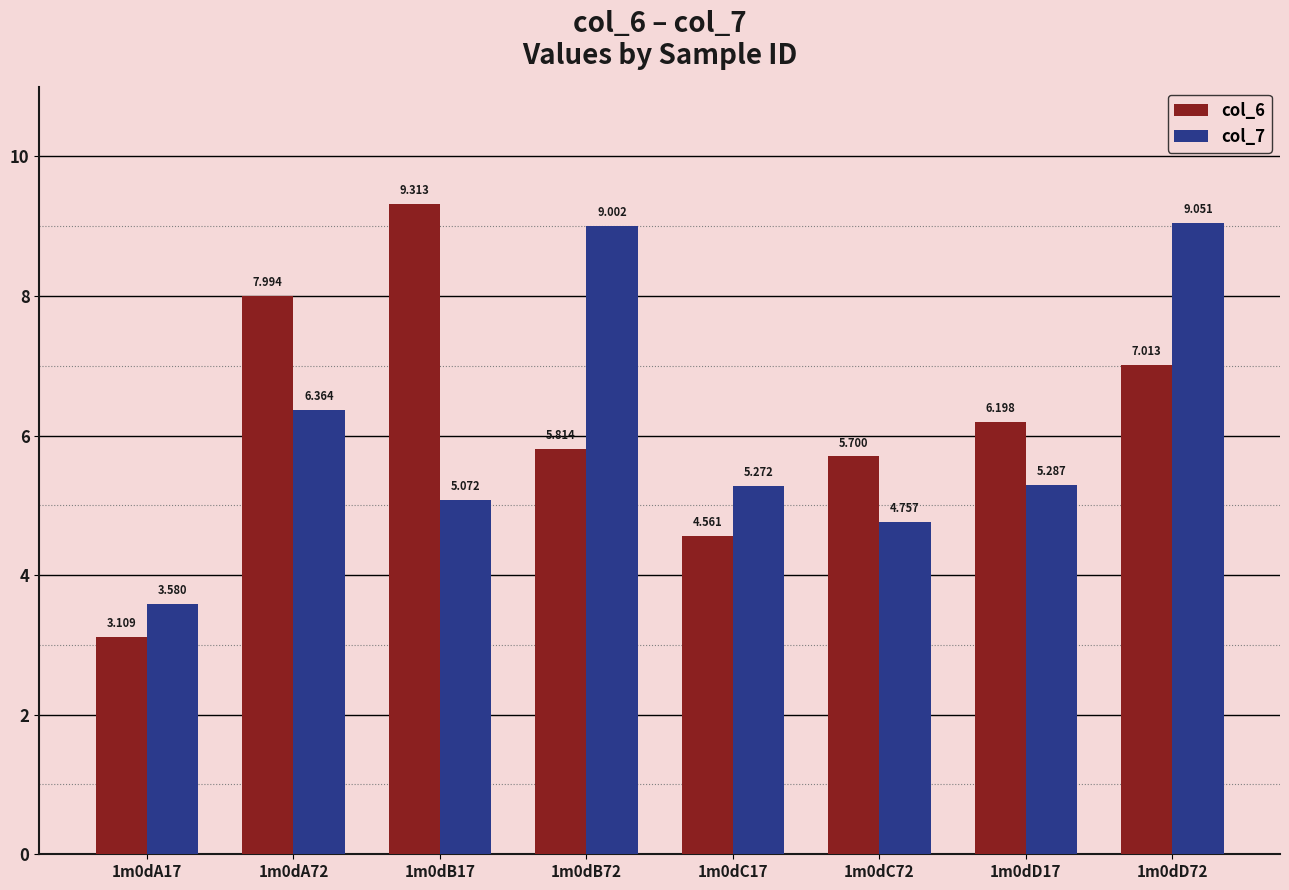

Does the chart contain any negative values?

No